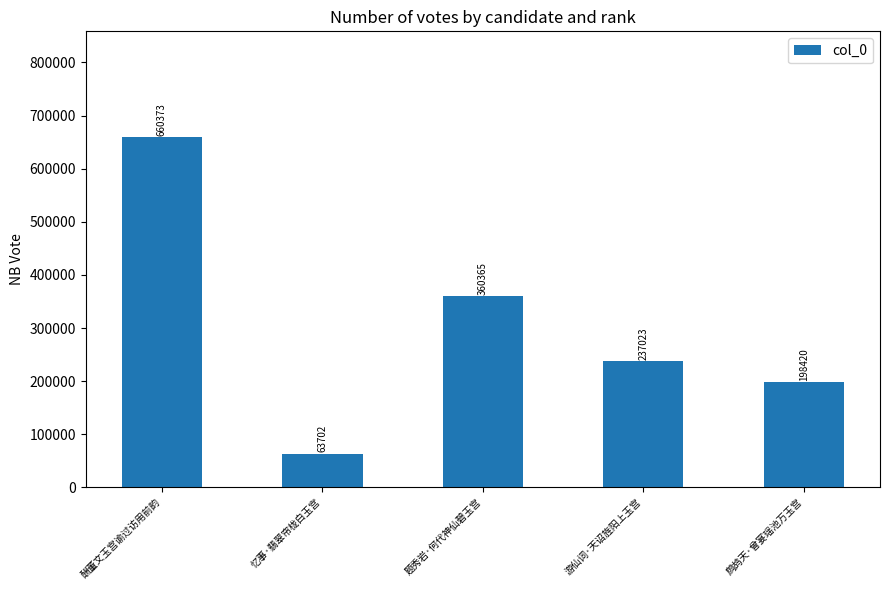

Which has a higher value, 鹧鸪天·曾宴瑶池万玉宫 or 忆事·翡翠帘栊白玉宫?

鹧鸪天·曾宴瑶池万玉宫